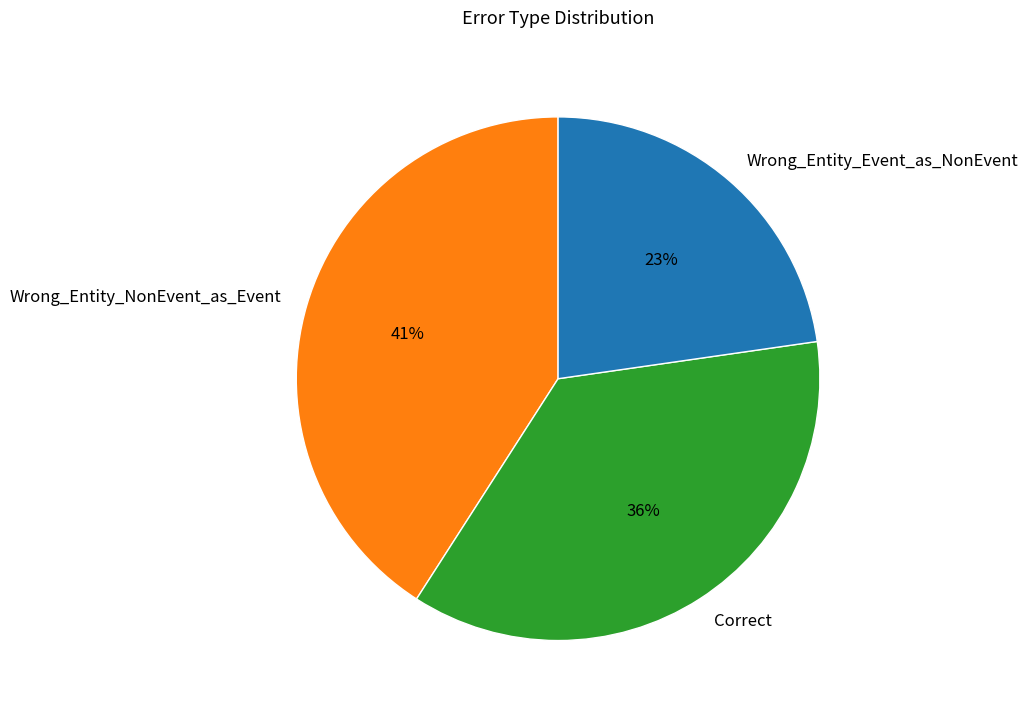

Is there any slice that represents more than half of the pie?

No